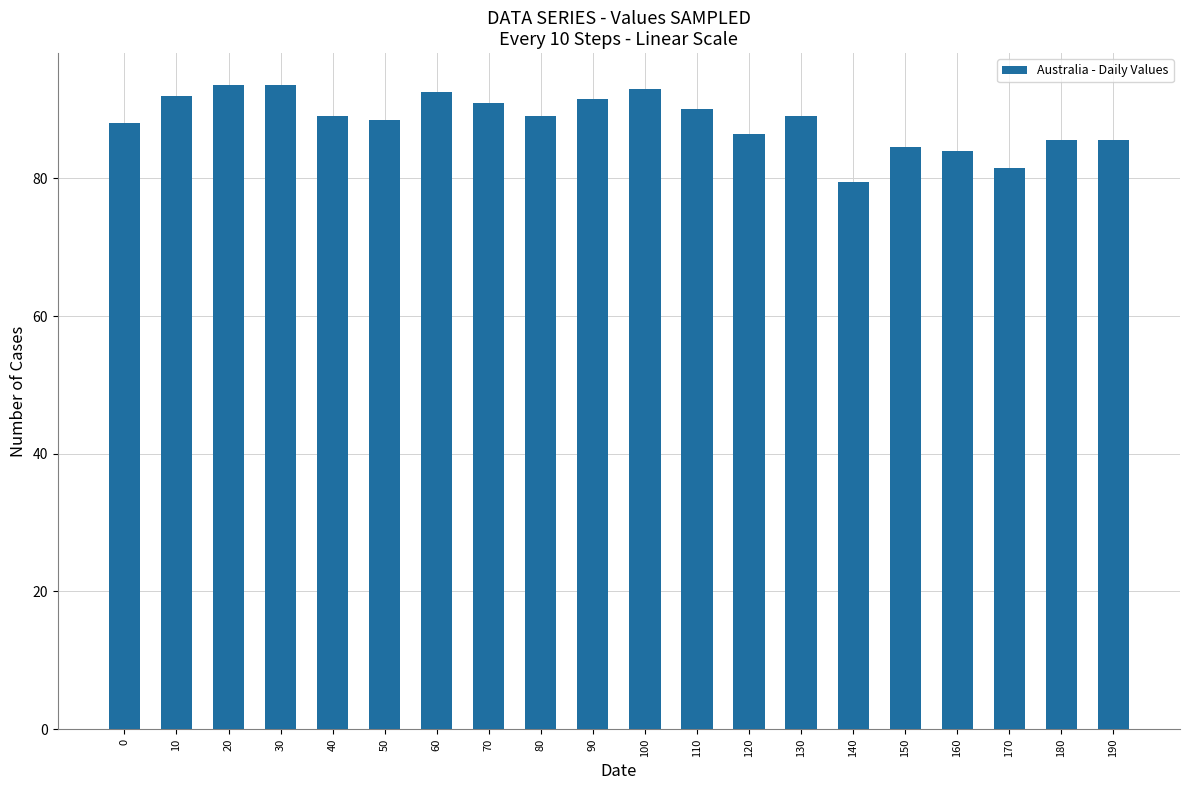

How many data points does each series have?

20